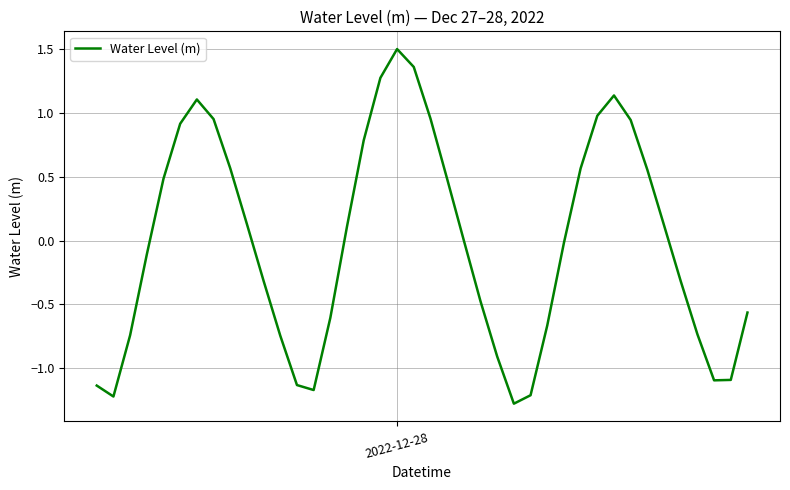

What is the difference between the maximum and minimum values?

2.8